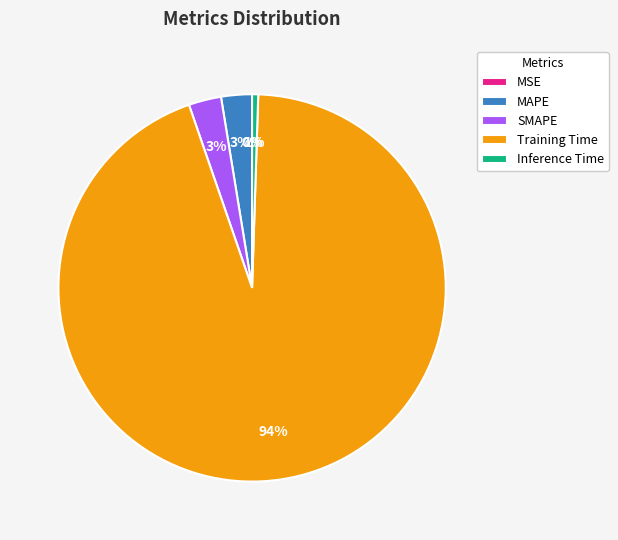

Is the sum of Training Time and SMAPE greater than half?

Yes